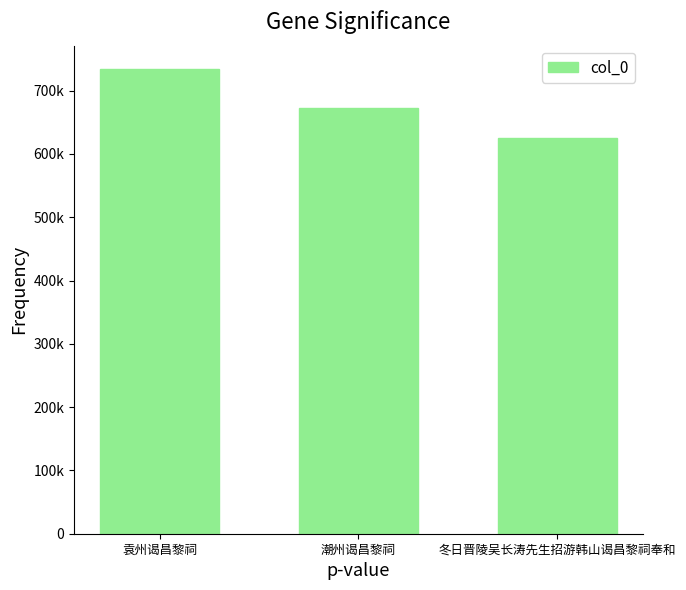

What is the value of the 1st bar from the left?

734375